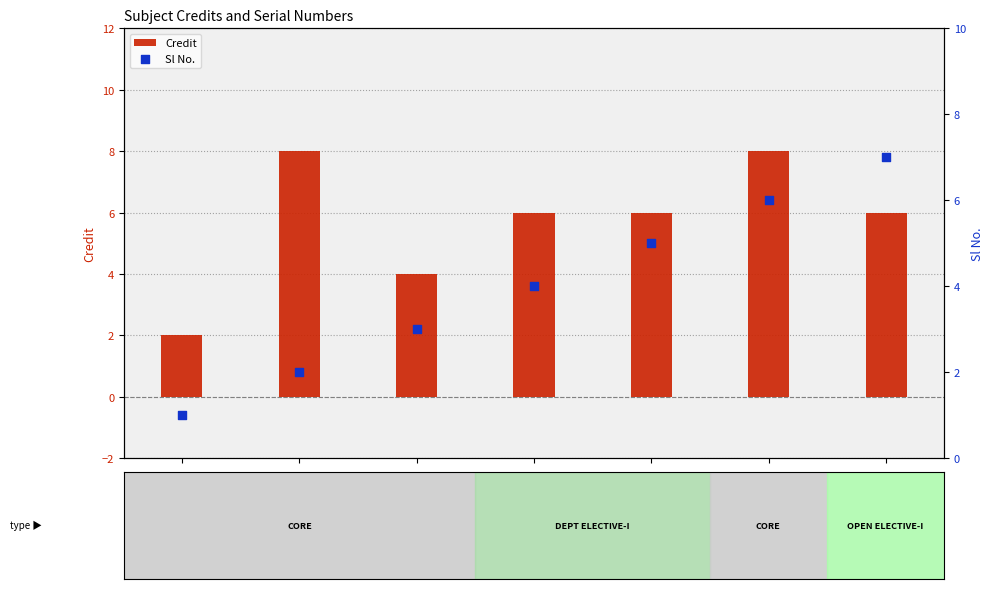

What is the total value across all series at ME411?

7